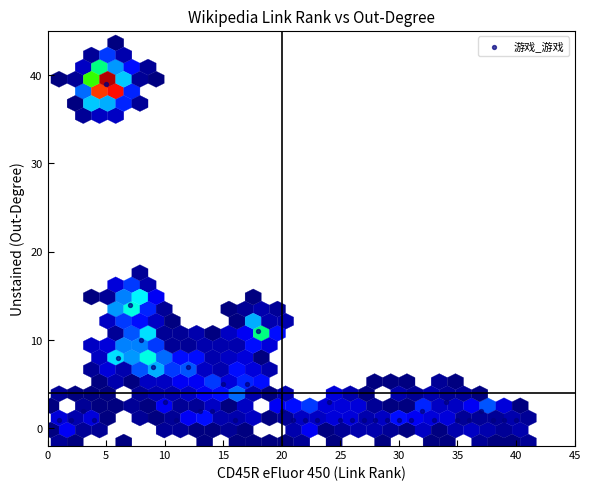

What Y value in the scatter plot is closest to 20?

14